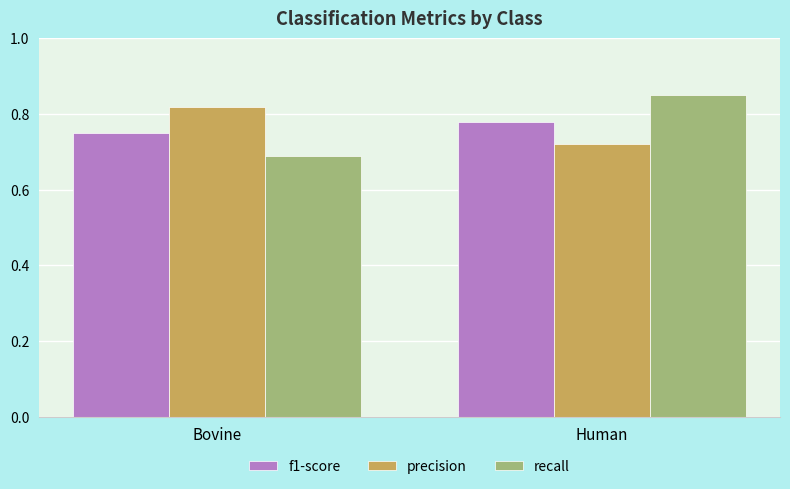

What is the sum of all precision values?

1.5